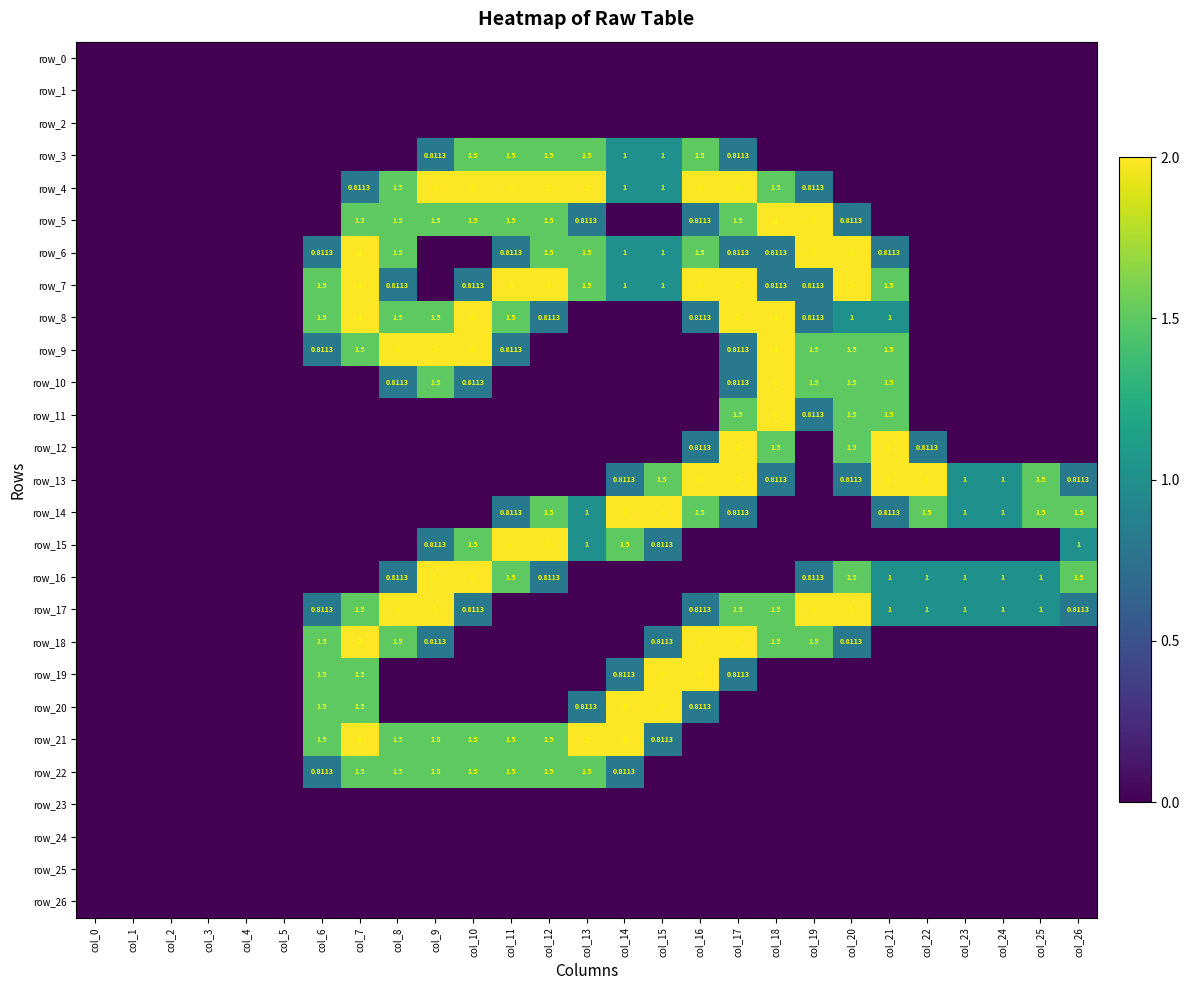

What is the maximum value for row_9?

2.0